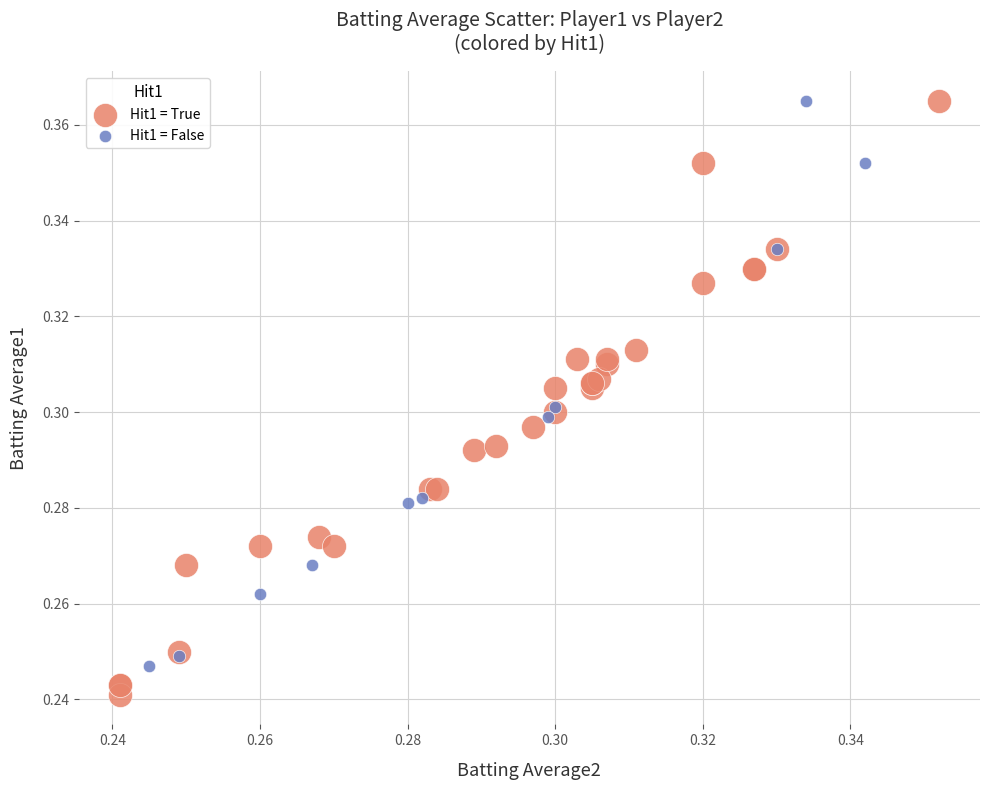

Which series has the widest spread of Y values?

Hit1 = True